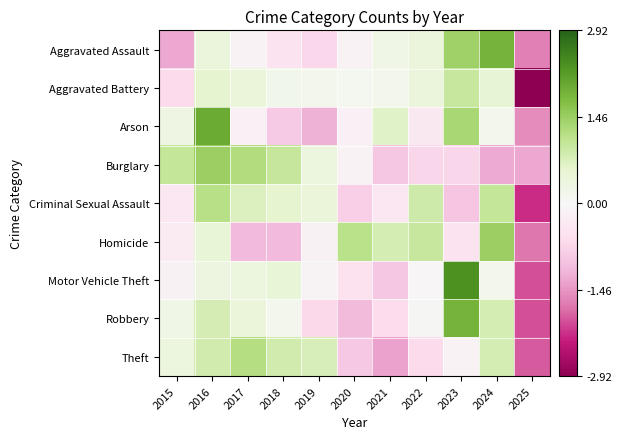

Reading right to left, what are all the values shown in this chart?

Aggravated Assault: 2025=-1.6	2024=1.9	2023=1.4	2022=0.4	2021=0.3	2020=-0.1	2019=-0.7	2018=-0.5	2017=-0.1	2016=0.4	2015=-1.3
Aggravated Battery: 2025=-2.9	2024=0.5	2023=1.0	2022=0.4	2021=0.2	2020=0.1	2019=0.2	2018=0.2	2017=0.4	2016=0.6	2015=-0.7
Arson: 2025=-1.5	2024=0.1	2023=1.3	2022=-0.4	2021=0.6	2020=-0.2	2019=-1.2	2018=-0.9	2017=-0.2	2016=2.0	2015=0.3
Burglary: 2025=-1.3	2024=-1.3	2023=-0.7	2022=-0.7	2021=-0.9	2020=-0.1	2019=0.4	2018=1.0	2017=1.2	2016=1.4	2015=1.0
Criminal Sexual Assault: 2025=-2.2	2024=1.0	2023=-1.0	2022=0.9	2021=-0.4	2020=-0.8	2019=0.4	2018=0.6	2017=0.7	2016=1.1	2015=-0.4
Homicide: 2025=-1.7	2024=1.4	2023=-0.5	2022=1.0	2021=0.8	2020=1.1	2019=-0.1	2018=-1.1	2017=-1.1	2016=0.5	2015=-0.3
Motor Vehicle Theft: 2025=-2.0	2024=0.2	2023=2.3	2022=-0.0	2021=-0.9	2020=-0.5	2019=-0.1	2018=0.5	2017=0.4	2016=0.3	2015=-0.1
Robbery: 2025=-2.0	2024=0.8	2023=1.9	2022=0.1	2021=-0.6	2020=-1.1	2019=-0.7	2018=0.1	2017=0.4	2016=0.8	2015=0.3
Theft: 2025=-1.9	2024=0.8	2023=-0.1	2022=-0.7	2021=-1.3	2020=-0.9	2019=0.8	2018=0.9	2017=1.2	2016=0.9	2015=0.4